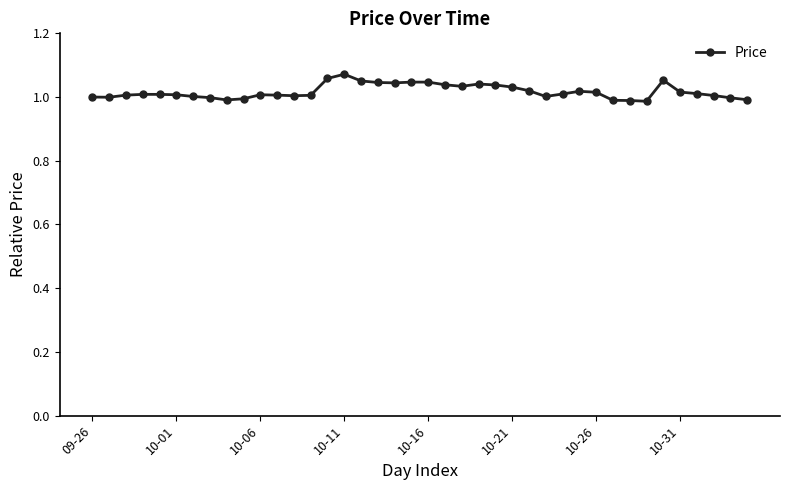

What is the sum of all values?

40.7